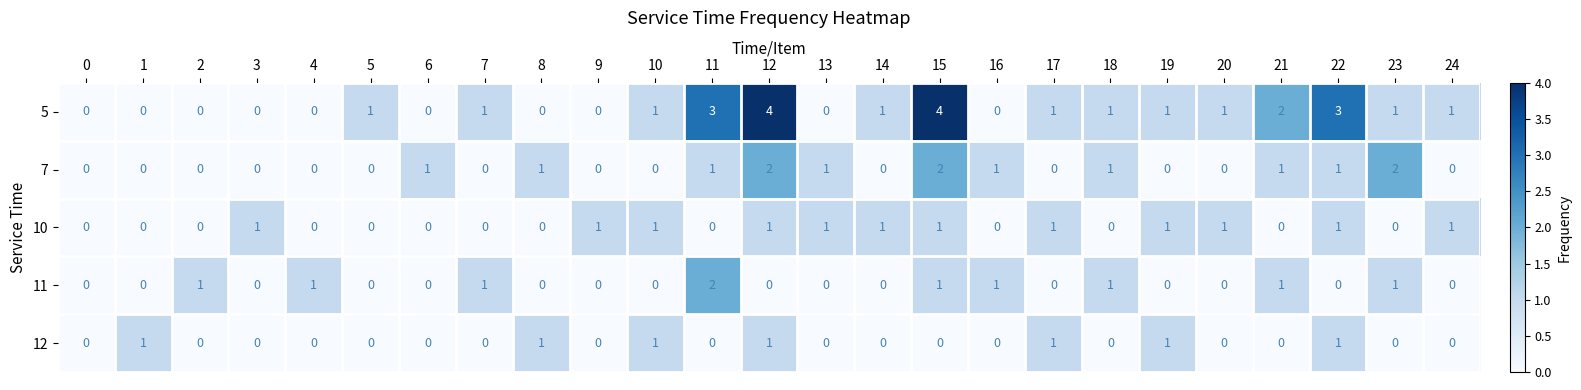

What is the sum of all 12 values?

7